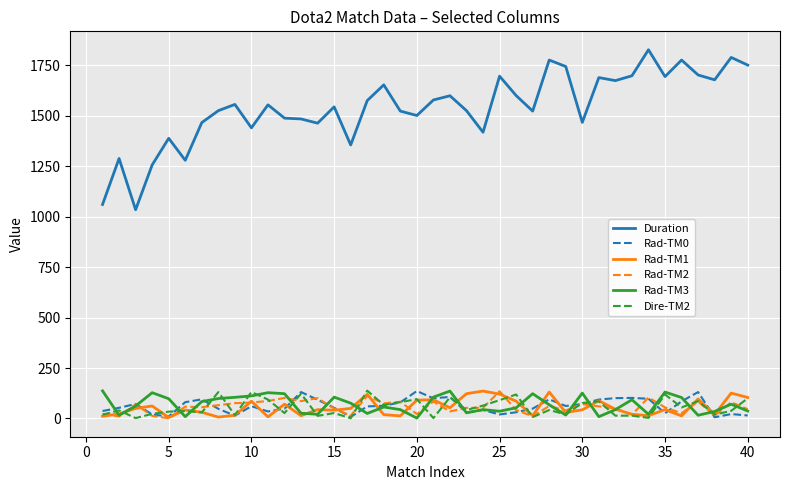

True or false: Rad-TM0 and Duration intersect in this chart.

False